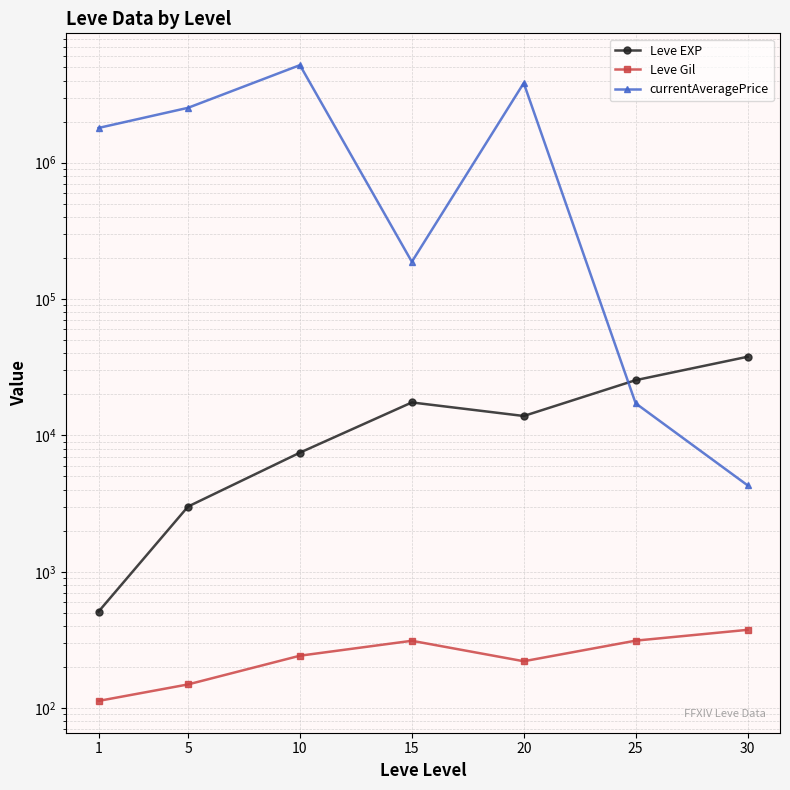

Which series has the largest range (max minus min)?

currentAveragePrice